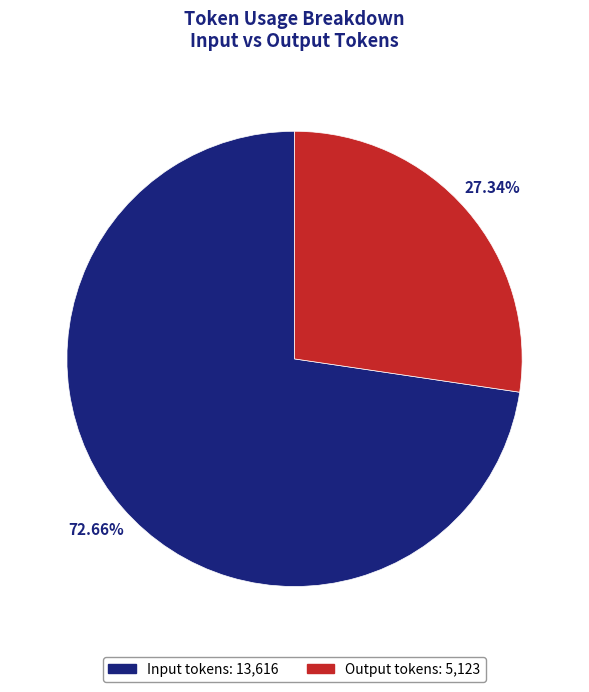

To the nearest percent, what percentage of the pie is Input tokens?

73%